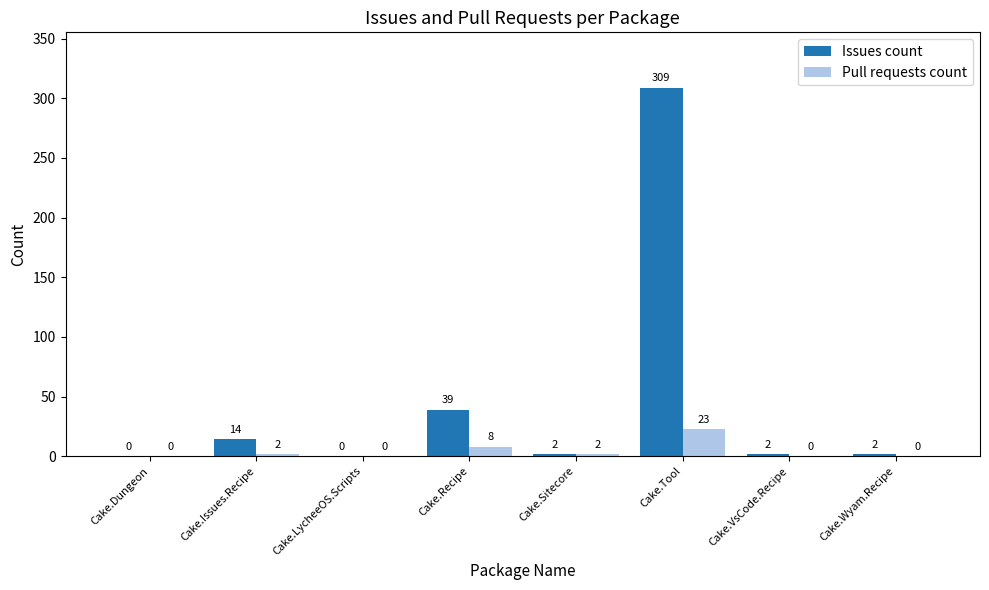

What are all the series names shown in the legend?

Issues count, Pull requests count